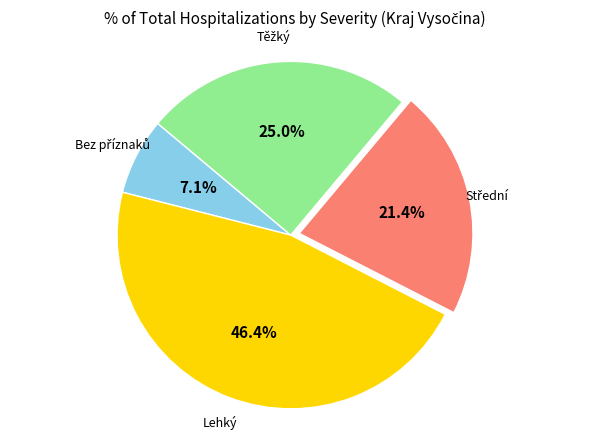

Does any single category account for the majority?

No